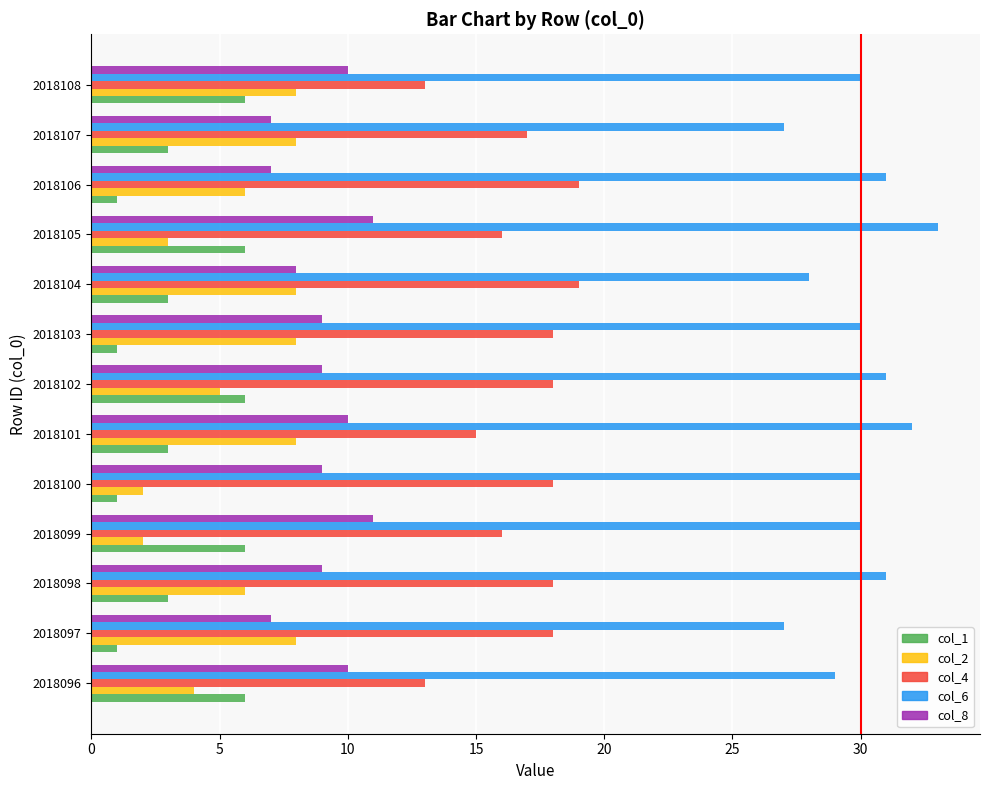

At how many categories does at least one series exceed 13?

13